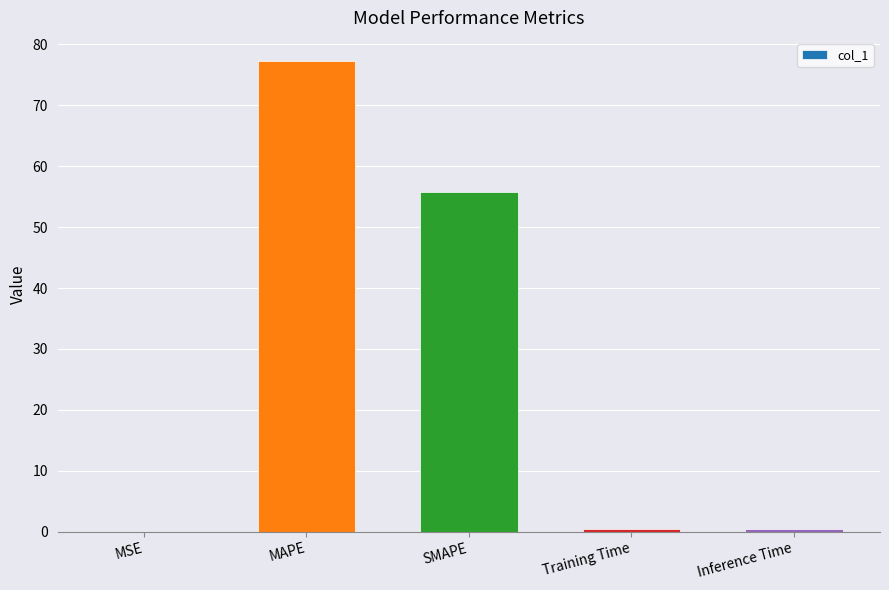

Approximately how many times larger is the value at SMAPE compared to MAPE?

0.7